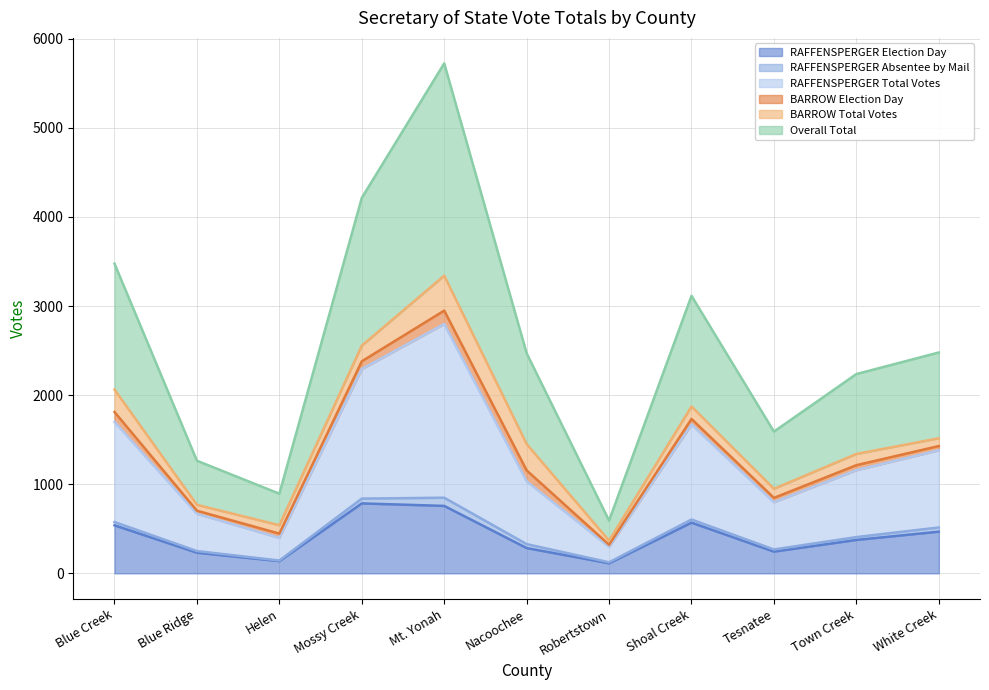

True or false: RAFFENSPERGER Total Votes and RAFFENSPERGER Election Day cross at least once.

False